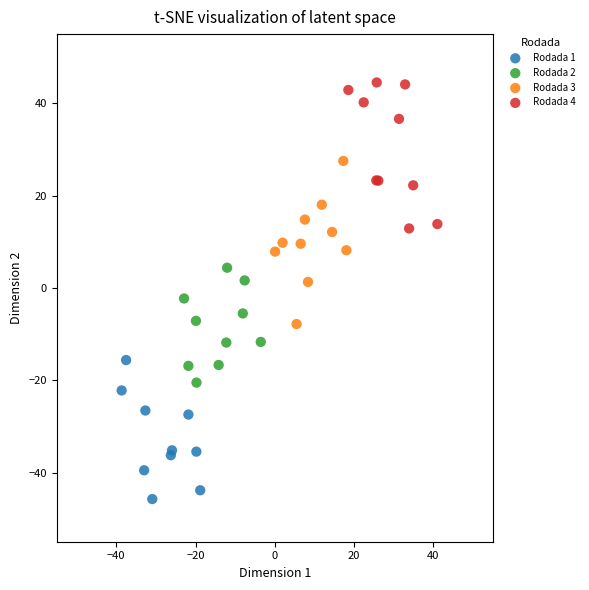

Which series contains the lowest Y value?

Rodada 1